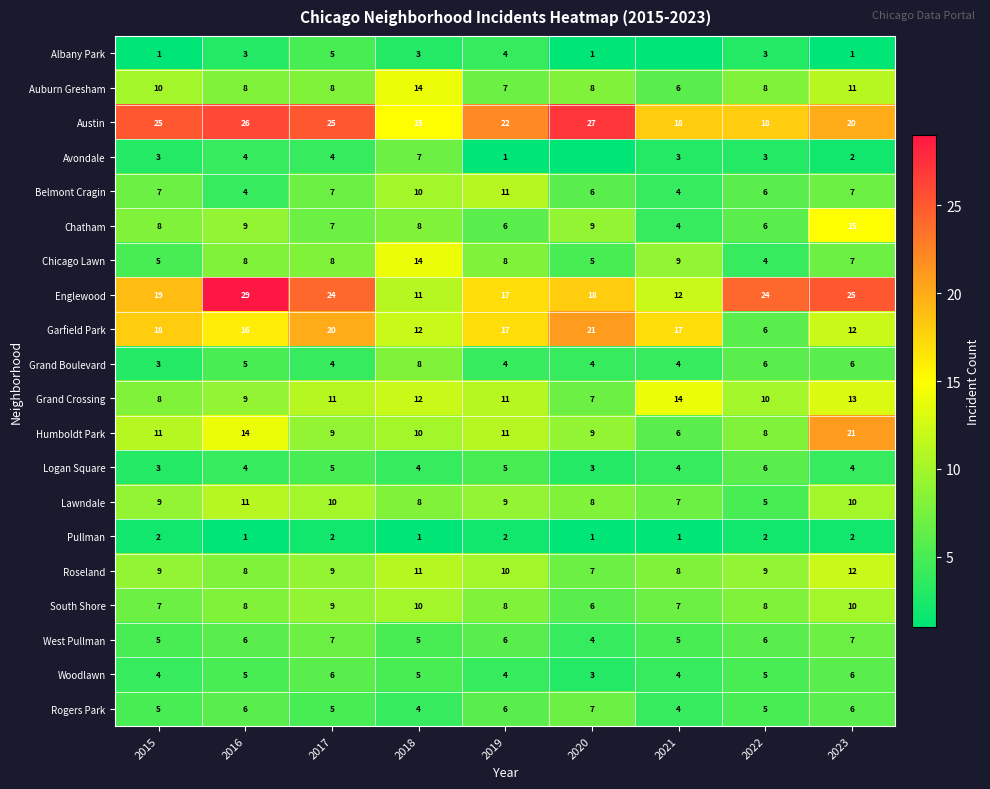

What is the difference between the maximum and second lowest values in the Grand Boulevard series?

4